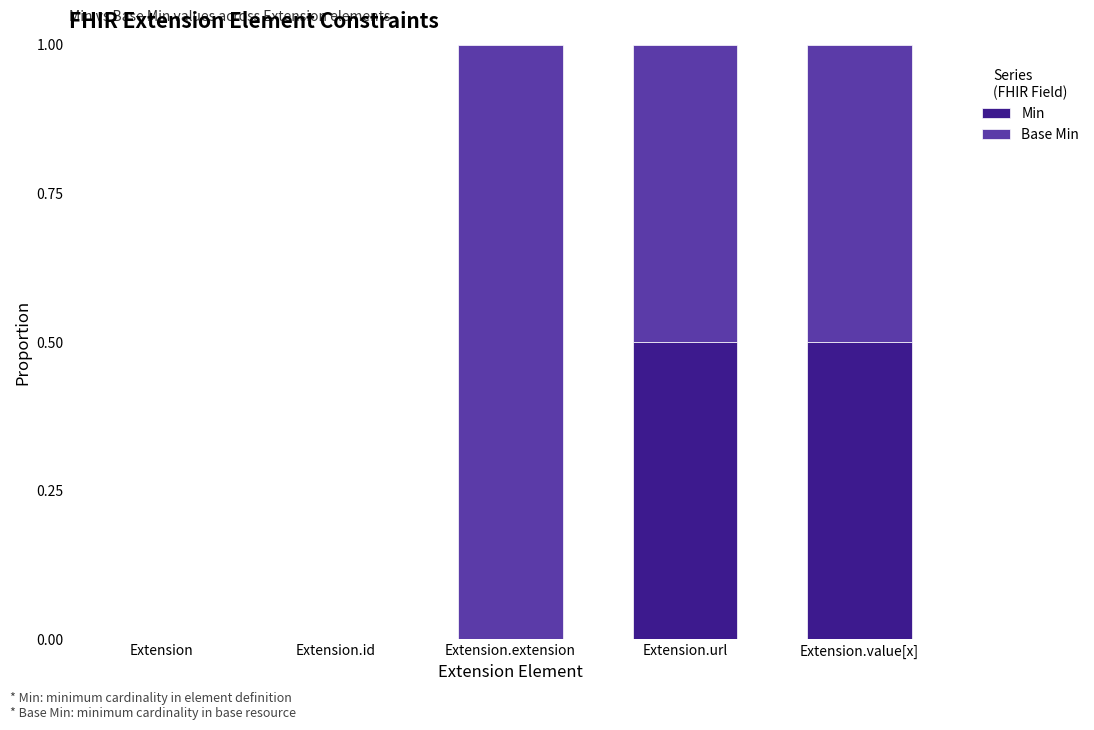

Reading left to right, list the values for the Min series.

Extension=0.0	Extension.id=0.0	Extension.extension=0.0	Extension.url=0.5	Extension.value[x]=0.5